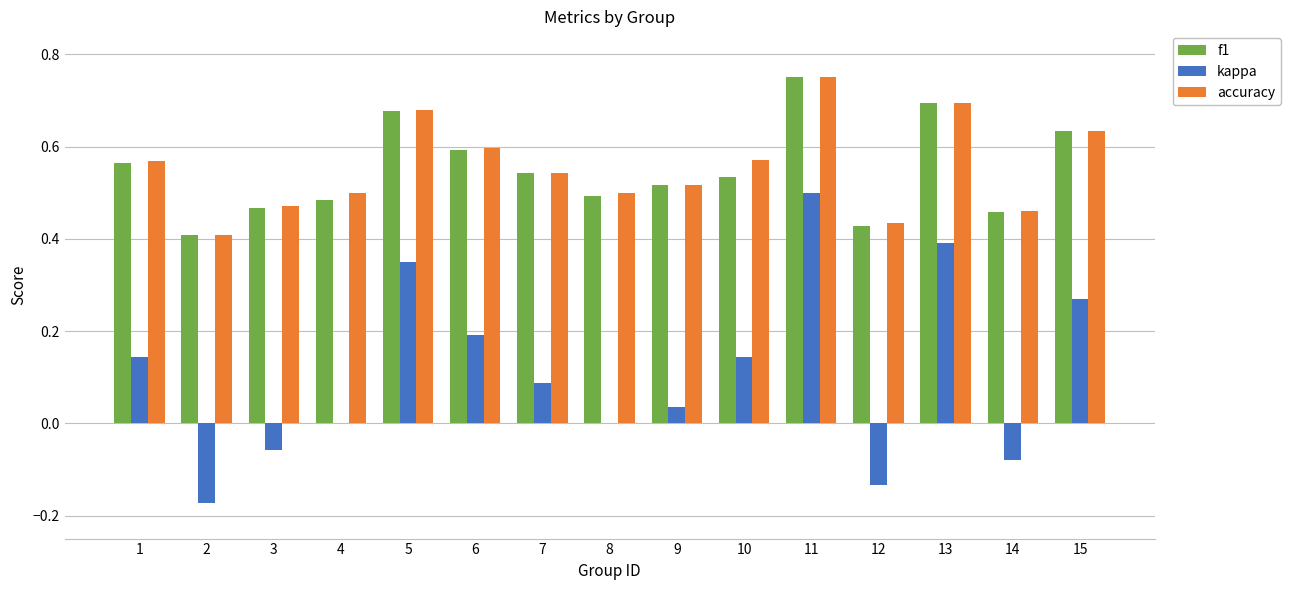

The value of f1 at 11 is 1.1. True or false?

False